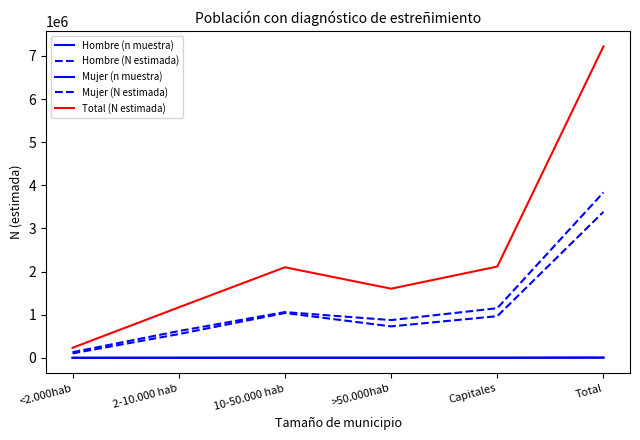

What is the label of the 1st point from the left?

<2.000hab